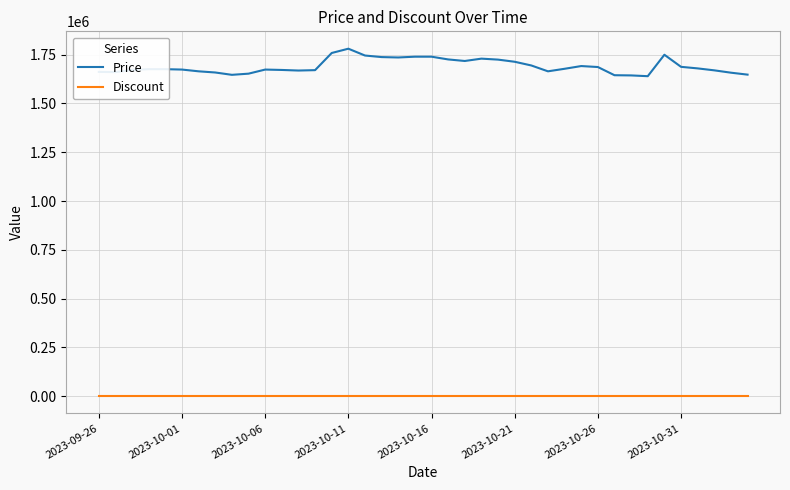

True or false: Price and Discount intersect in this chart.

False